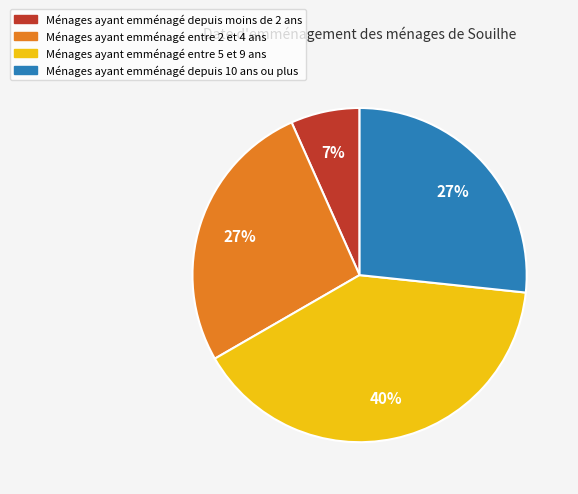

Count the number of slices in the pie.

4